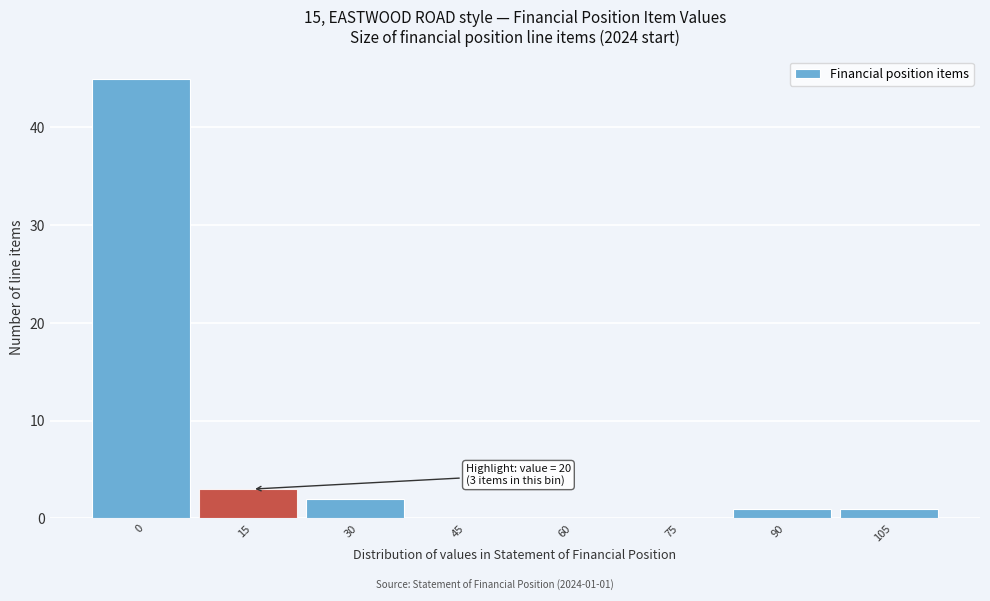

Reading left to right, list all the values displayed in this chart.

0=45	15=3	30=2	45=0	60=0	75=0	90=1	105=1